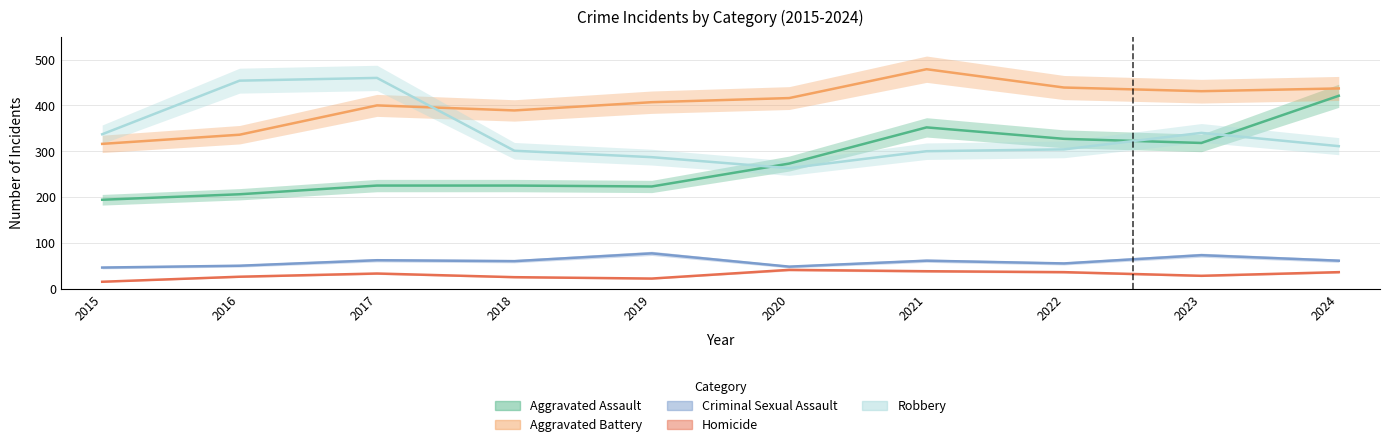

Does the chart have visible grid lines?

Yes